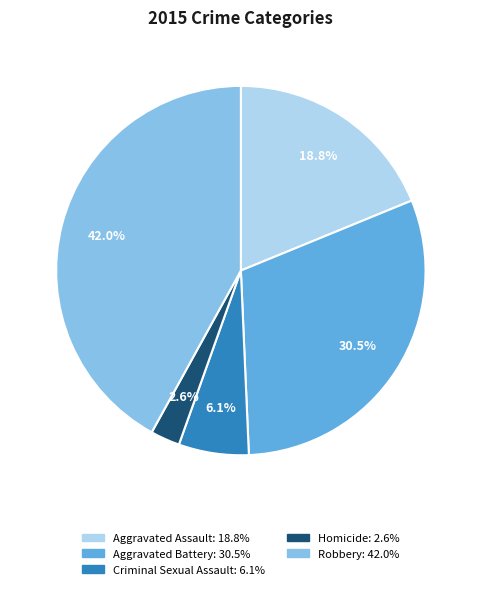

To the nearest percent, what portion does Aggravated Assault represent?

19%